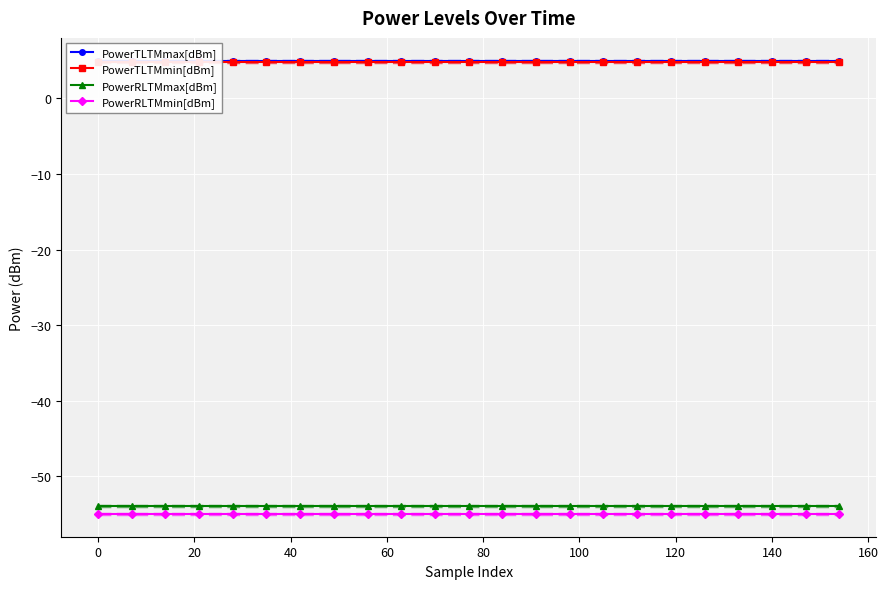

True or false: PowerRLTMmin[dBm] and PowerRLTMmax[dBm] cross at least once.

False